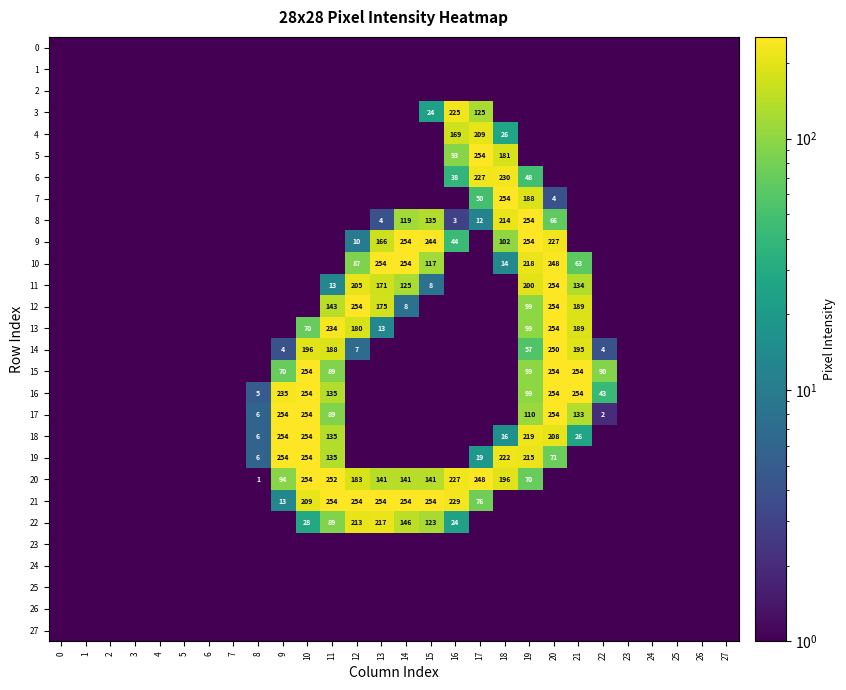

Rank the series by their maximum value, from highest to lowest.

5, 7, 8, 9, 10, 11, 12, 13, 15, 16, 17, 18, 19, 20, 21, 14, 6, 3, 22, 4, 0, 1, 2, 23, 24, 25, 26, 27